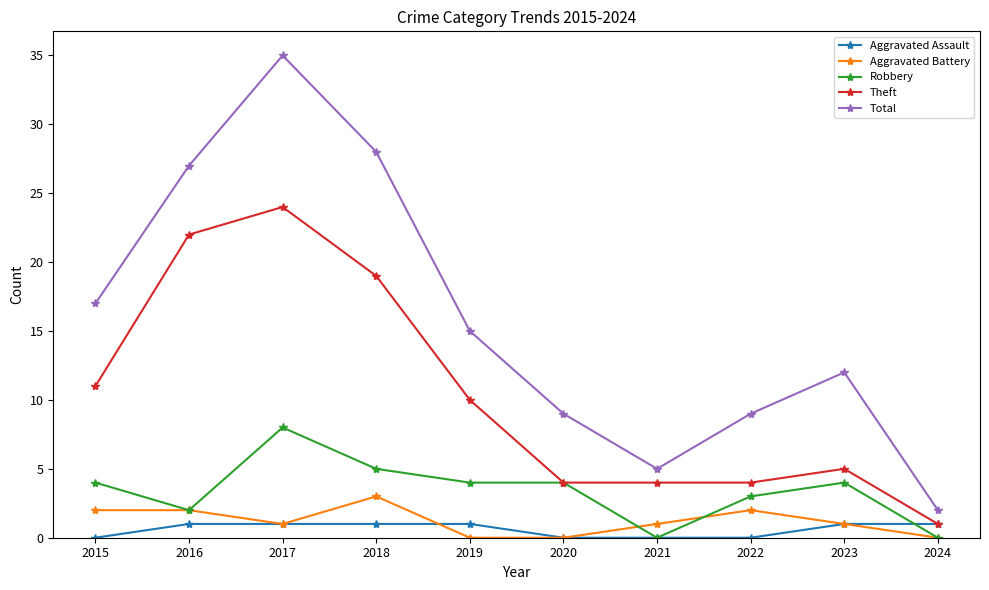

At which category does Robbery reach its first local peak?

2017